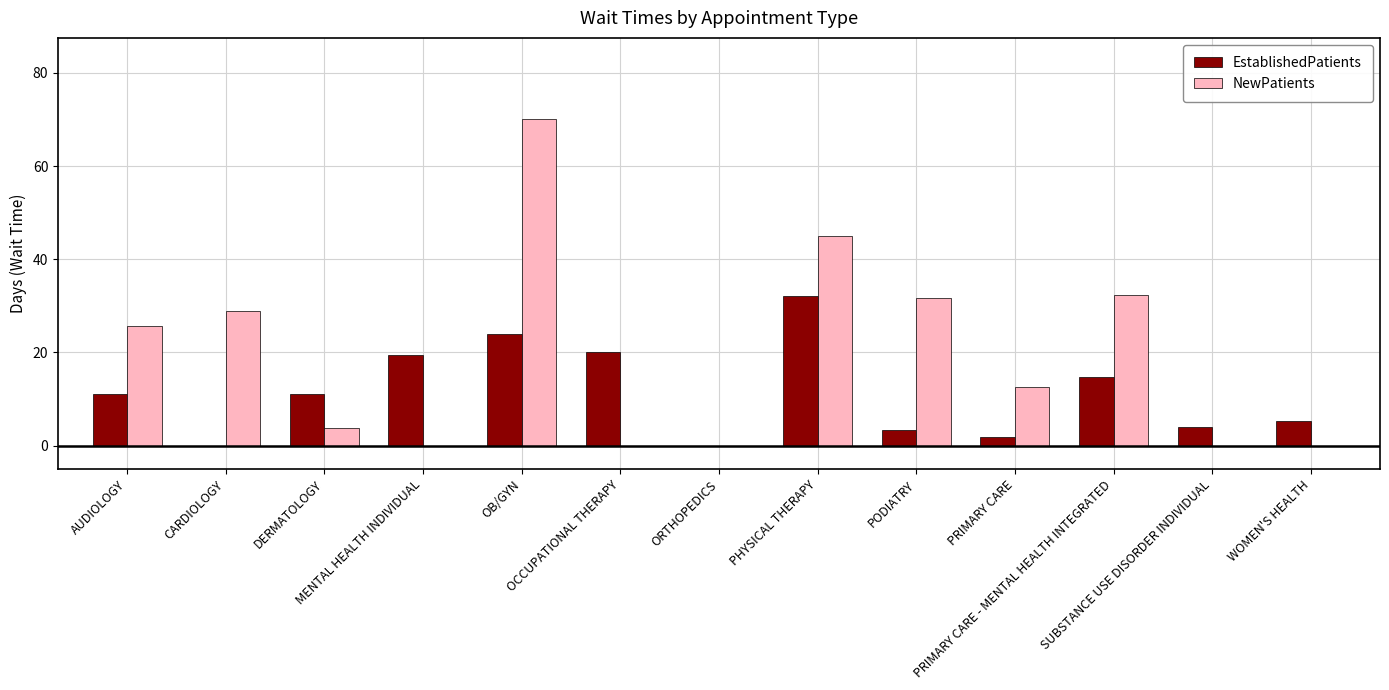

Which series has the largest total across all categories?

NewPatients